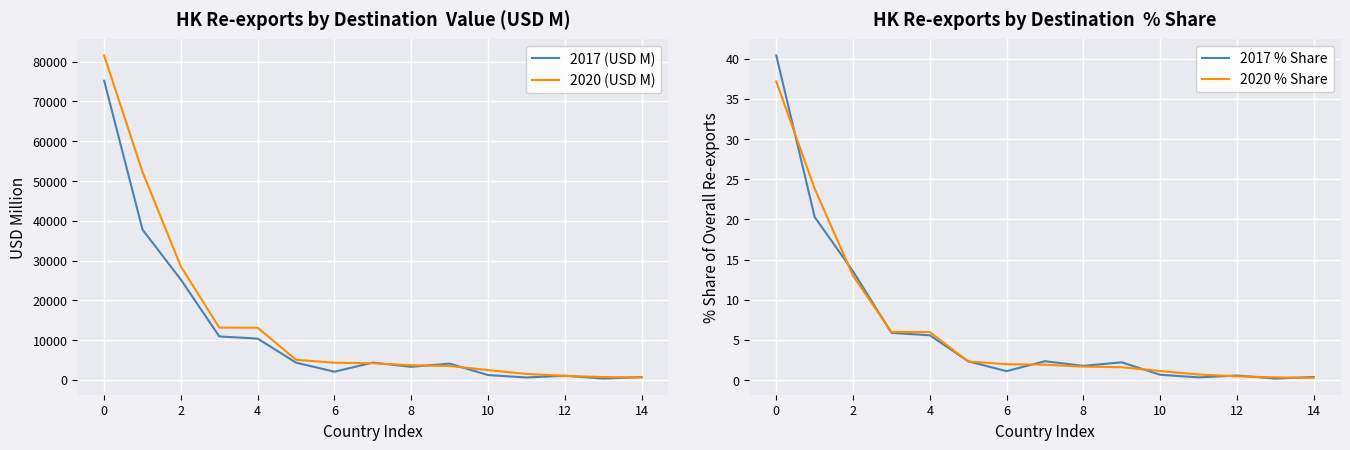

What is the difference between the highest and lowest values at 11?

1506.8